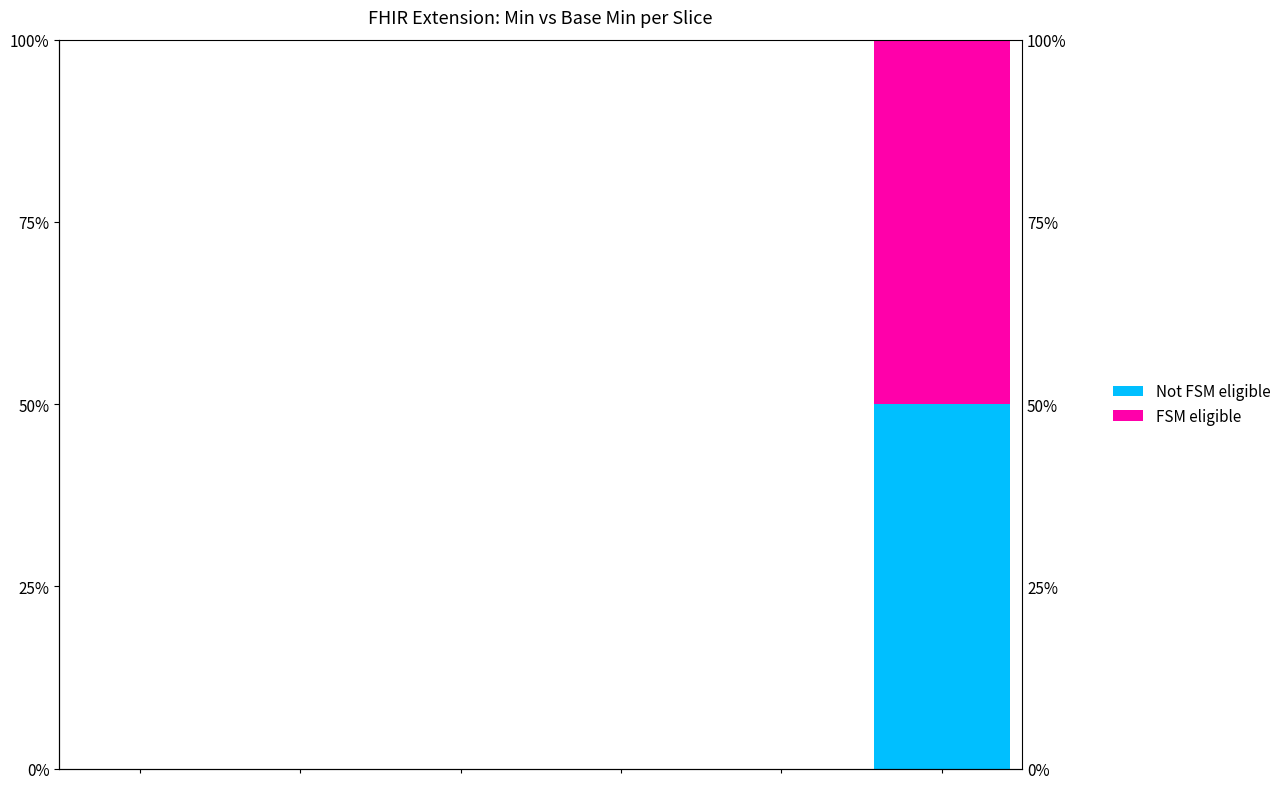

The FSM eligible series shows 87 at 5. True or false?

False